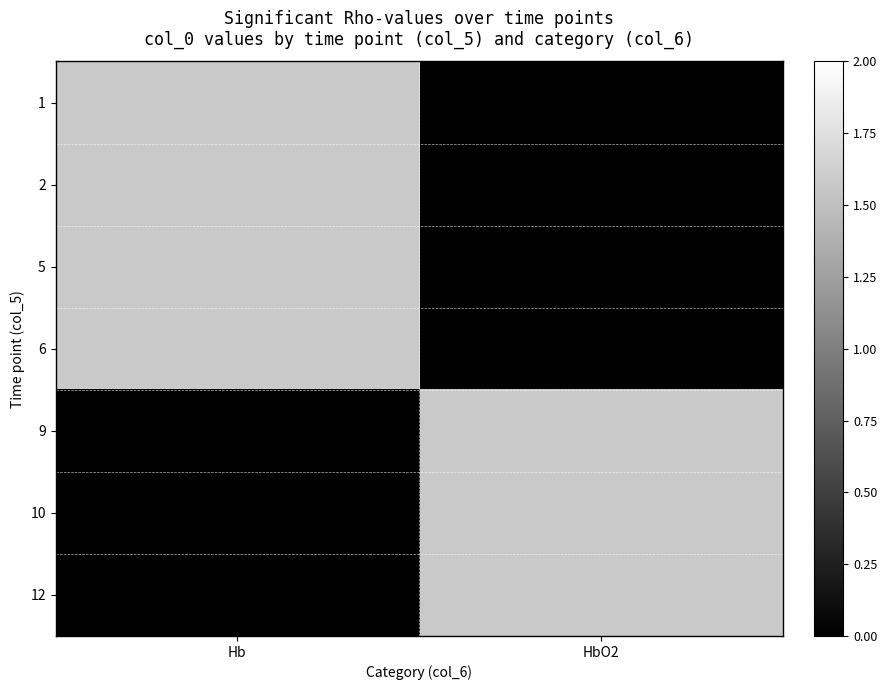

Reading right to left, list all the values displayed in this chart.

row_0: 0.0	1.6
row_1: 0.0	1.6
row_2: 0.0	1.6
row_3: 0.0	1.6
row_4: 1.6	0.0
row_5: 1.6	0.0
row_6: 1.6	0.0